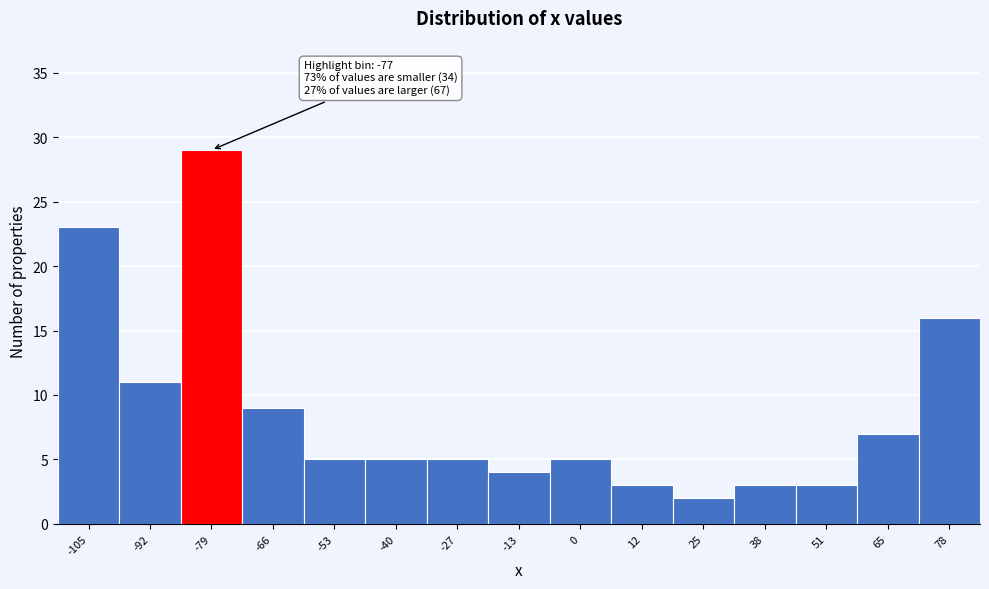

Which range on the x-axis has the tallest bar?

-86 to -74